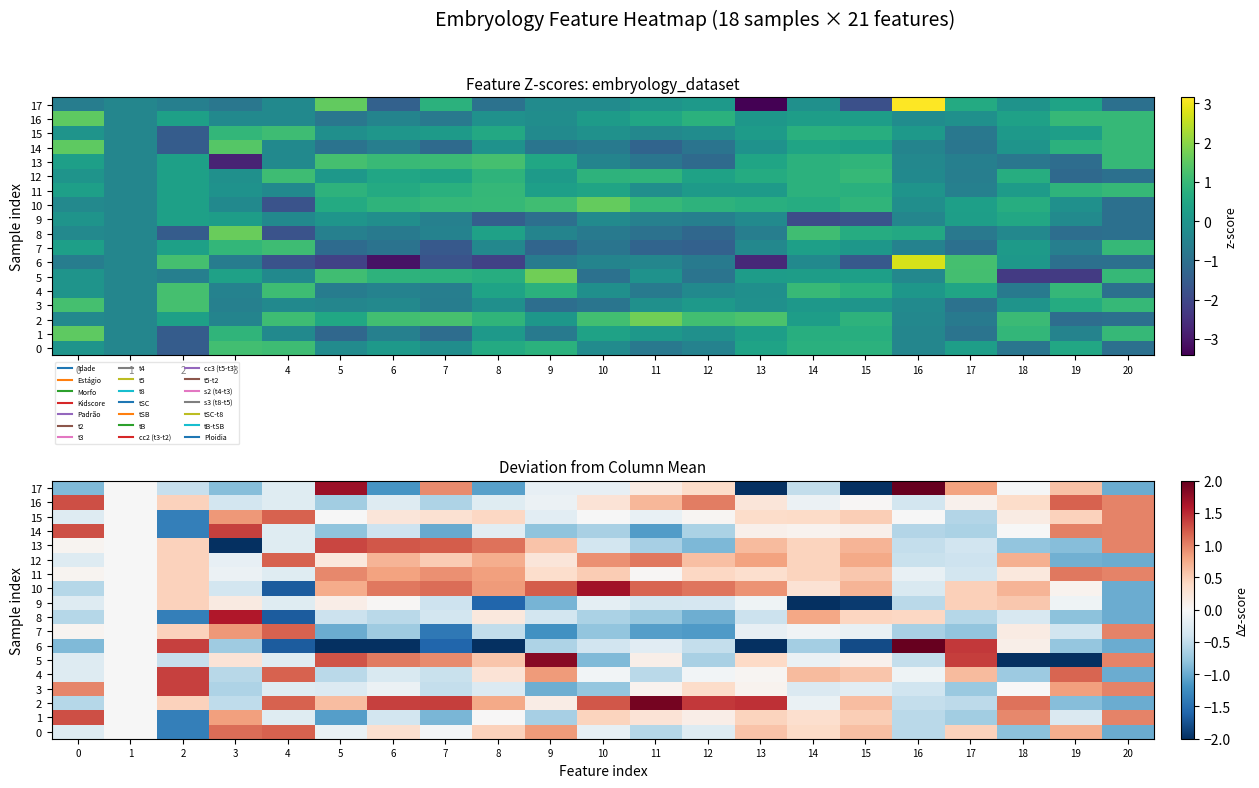

The value of 11 at 1 is -0.0. True or false?

False